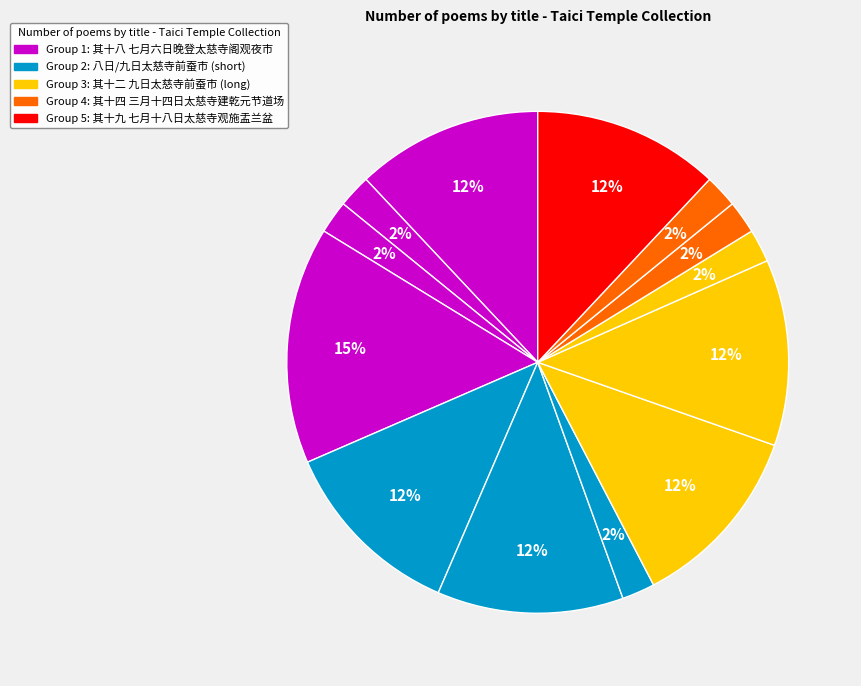

How many segments does this pie chart have?

13